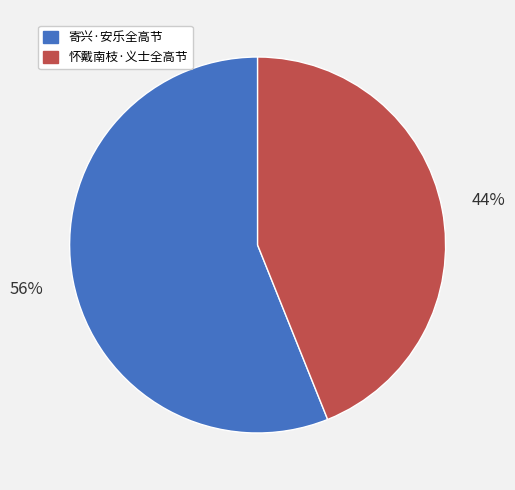

Rank the categories by value from highest to lowest.

寄兴·安乐全高节, 怀戴南枝·义士全高节